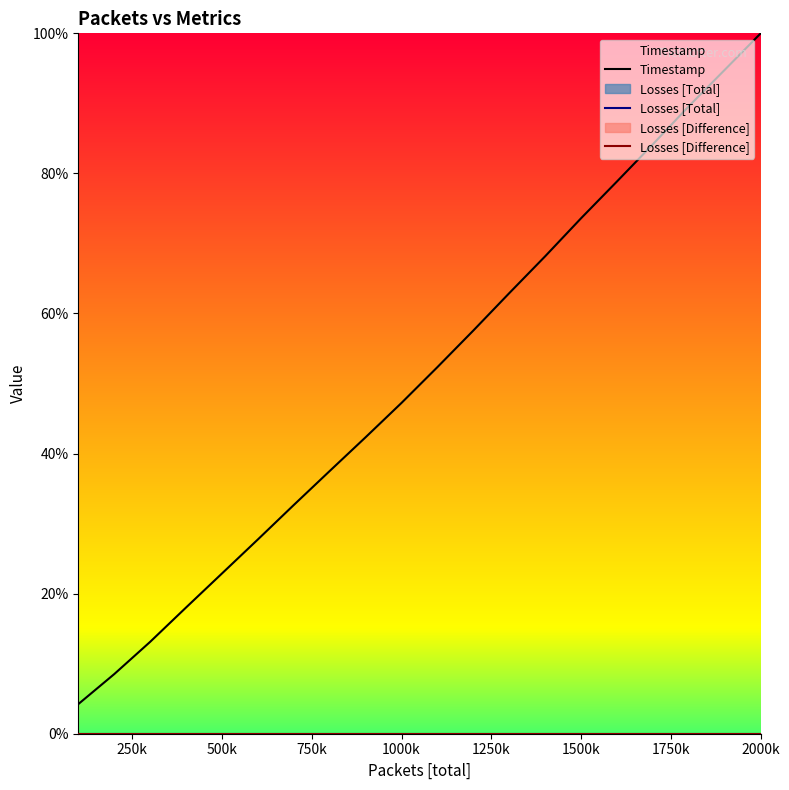

True or false: Losses [Difference] has more than 0 interior local peaks.

False